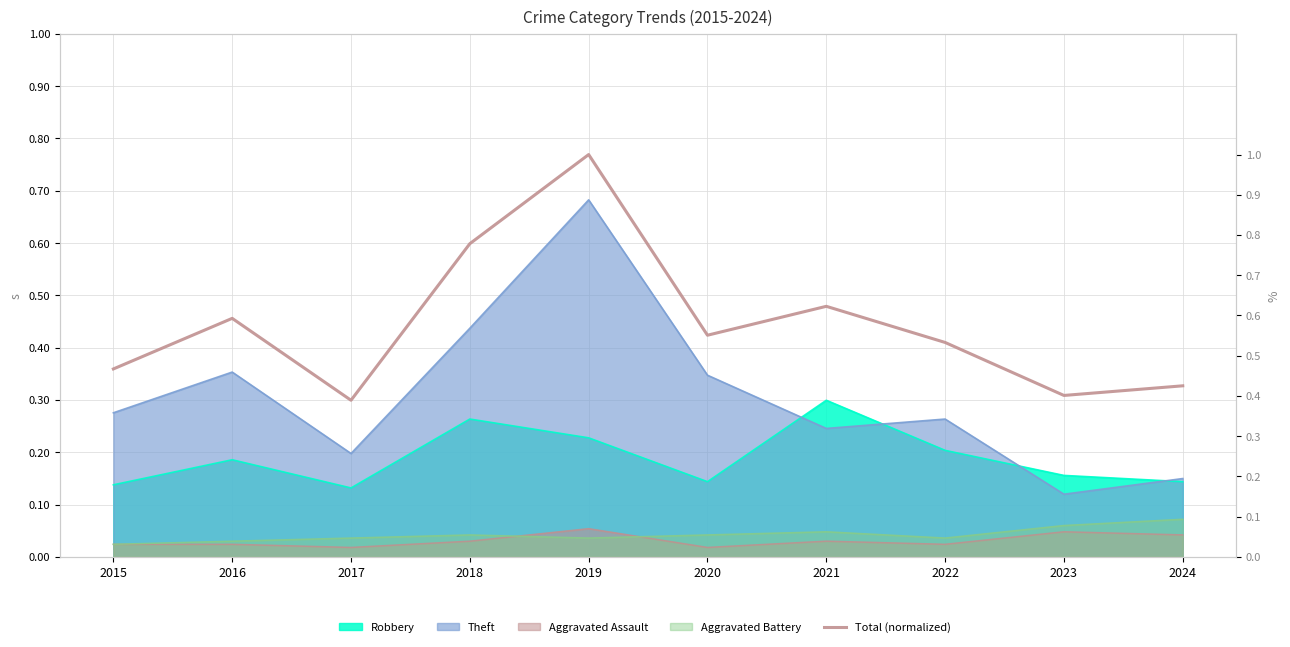

How many lines are shown in the chart?

1